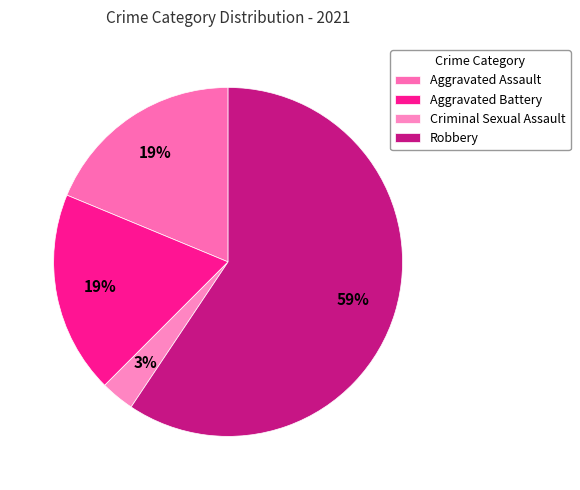

How many slices are in this pie chart?

4